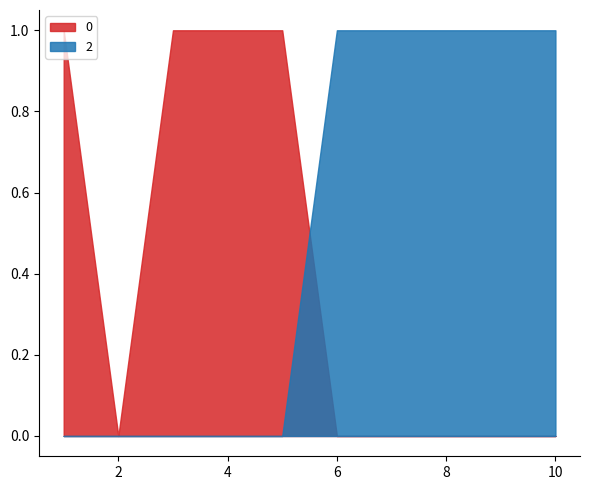

Is it true that 1 equals 1 at 3?

True